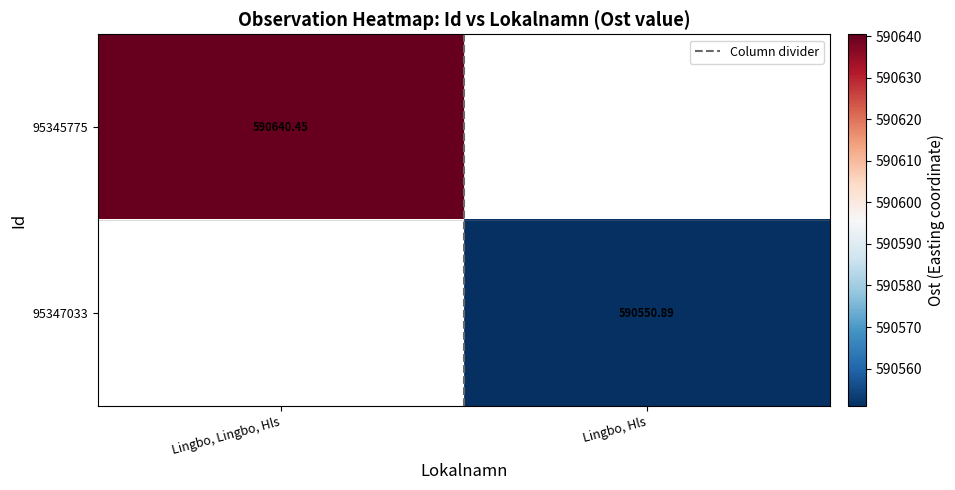

The value of 95347033 at Lingbo, Hls is 405272.3. True or false?

False